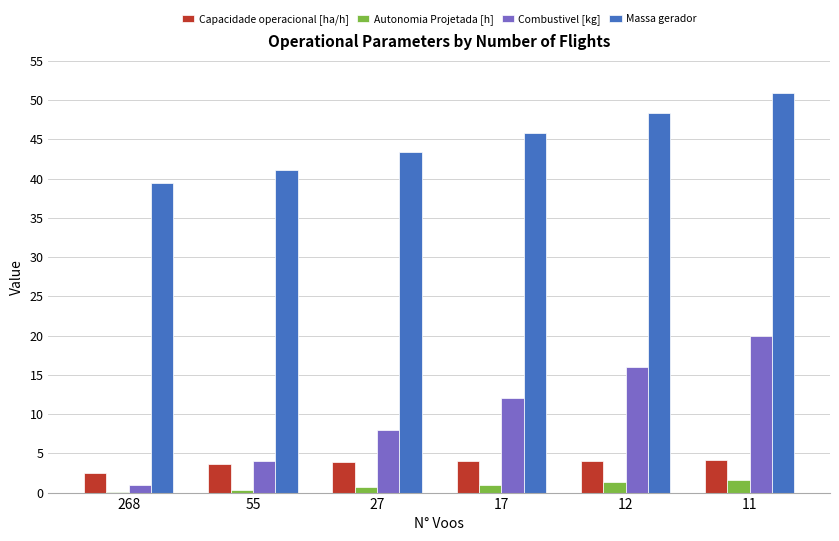

Where does the Massa gerador series first go above 45?

17